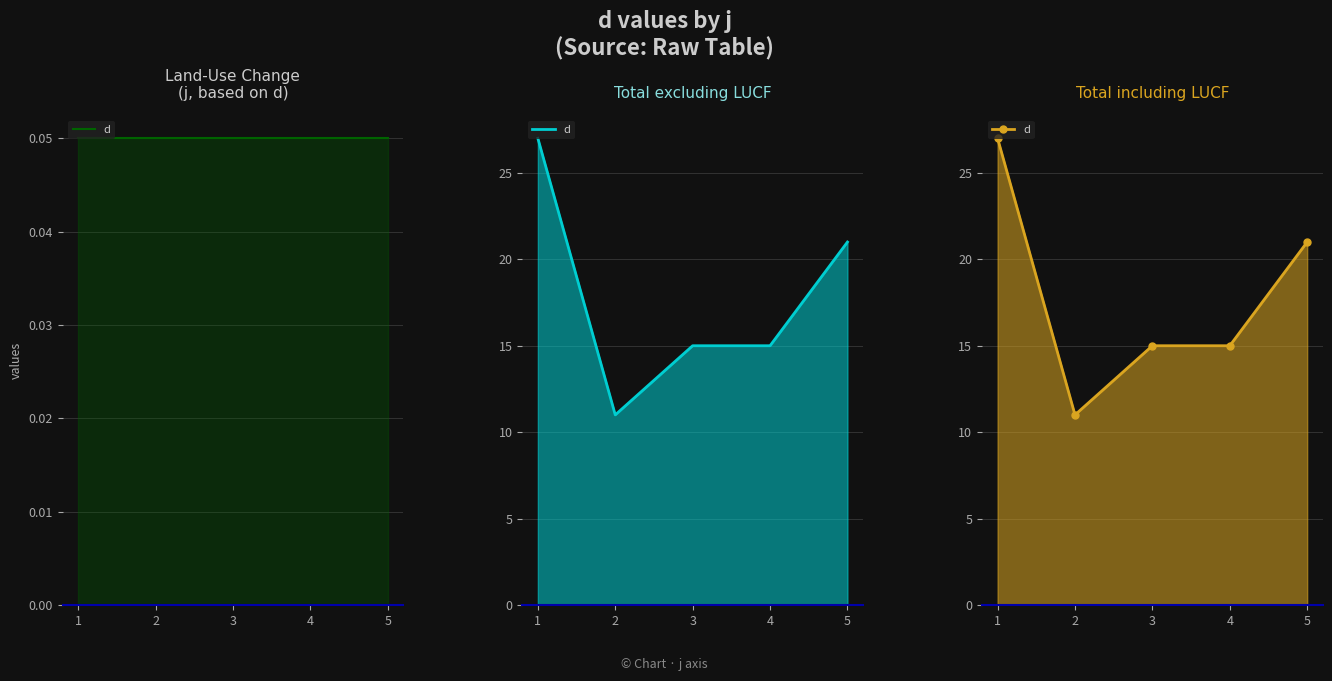

Count the number of categories in the chart.

5